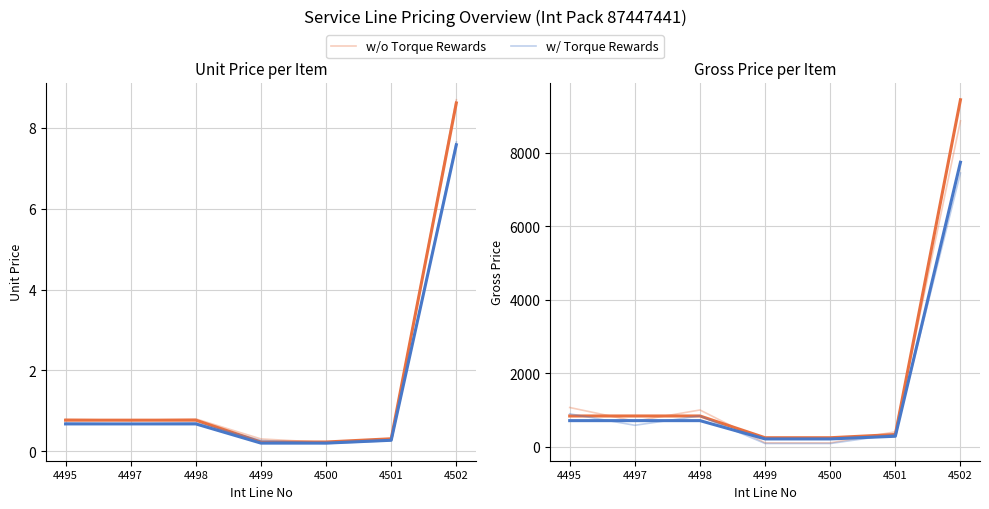

Is this an area chart (filled region under the line)?

No